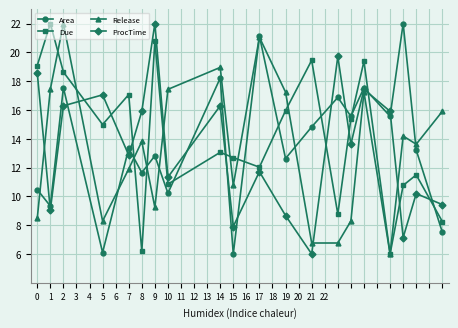

True or false: ProcTime and Due intersect in this chart.

True